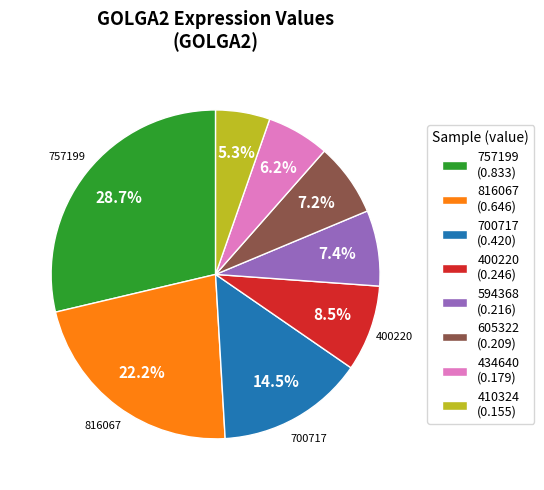

Is there any slice that represents more than half of the pie?

No